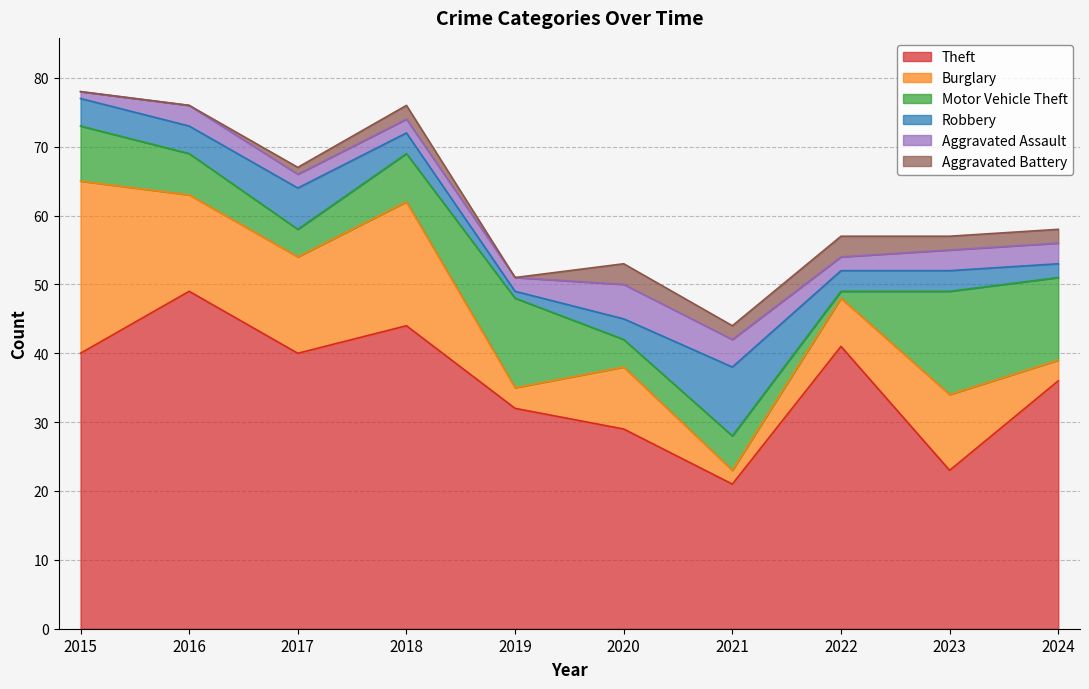

How many lines are shown in the chart?

6